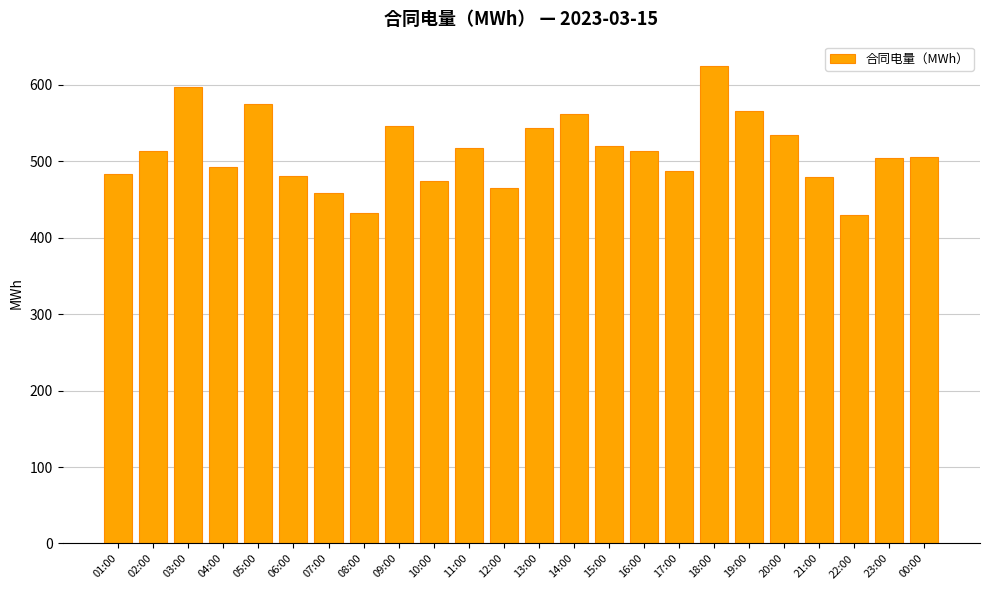

At which category does the chart reach its peak across all series?

18:00